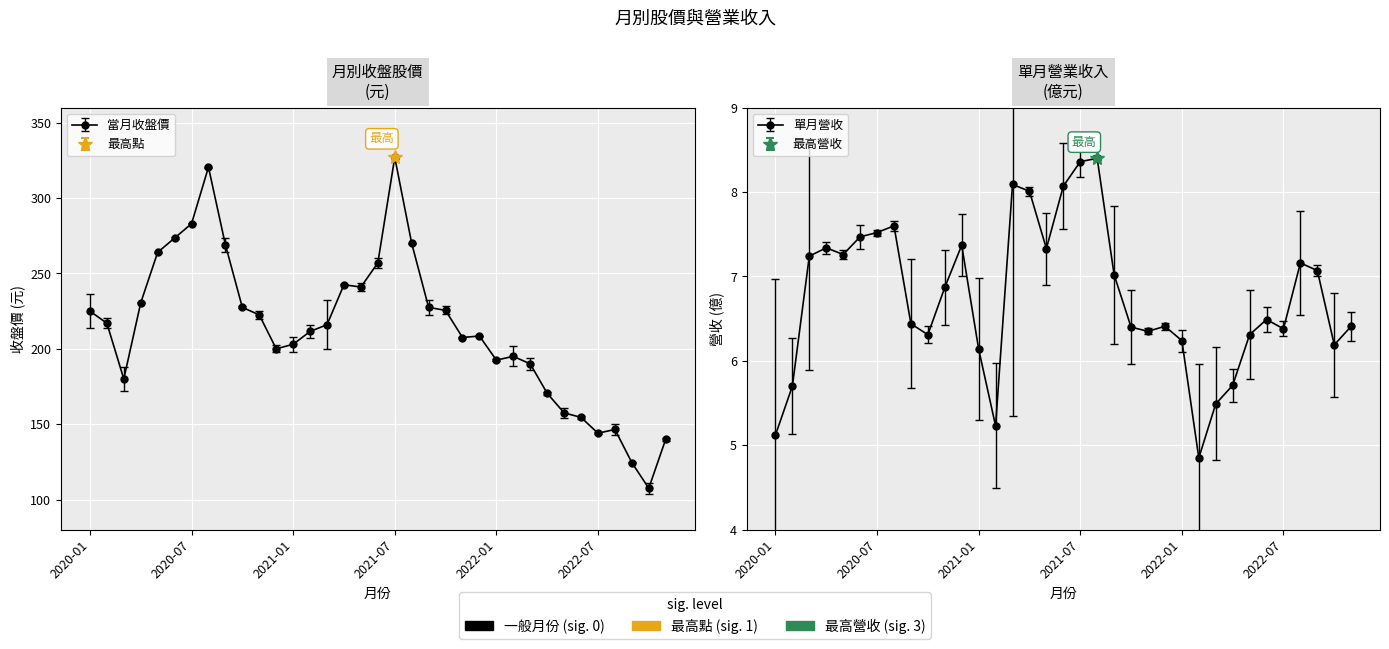

How many data points in 單月營收 are less than 6?

6